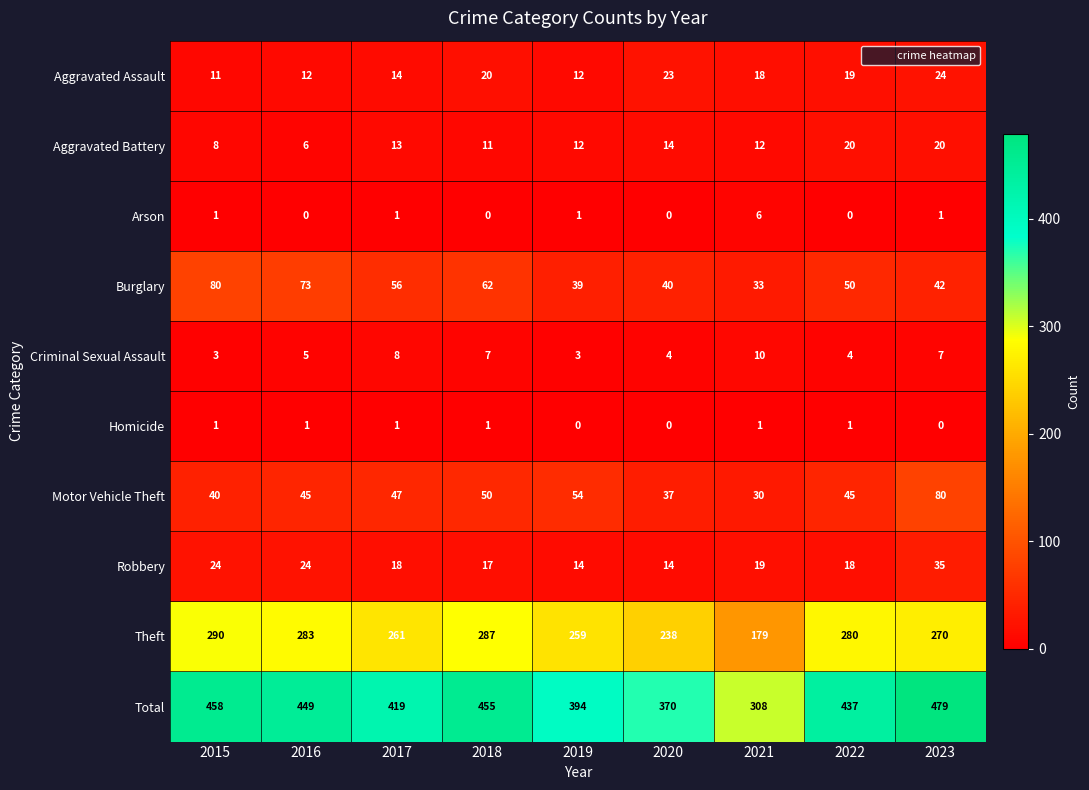

Where does the Burglary series first go above 50?

2015